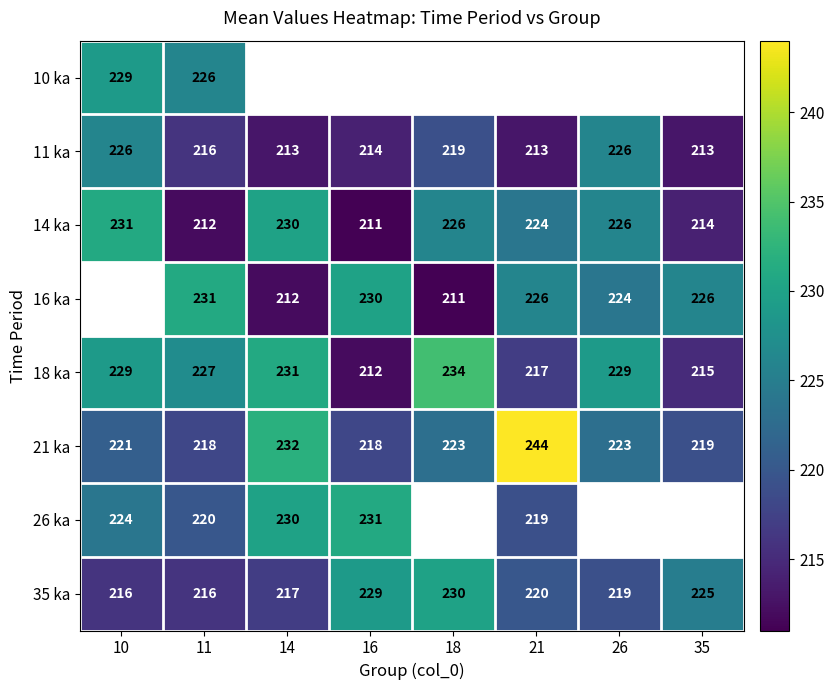

What is the sum of all 18 ka values?

1794